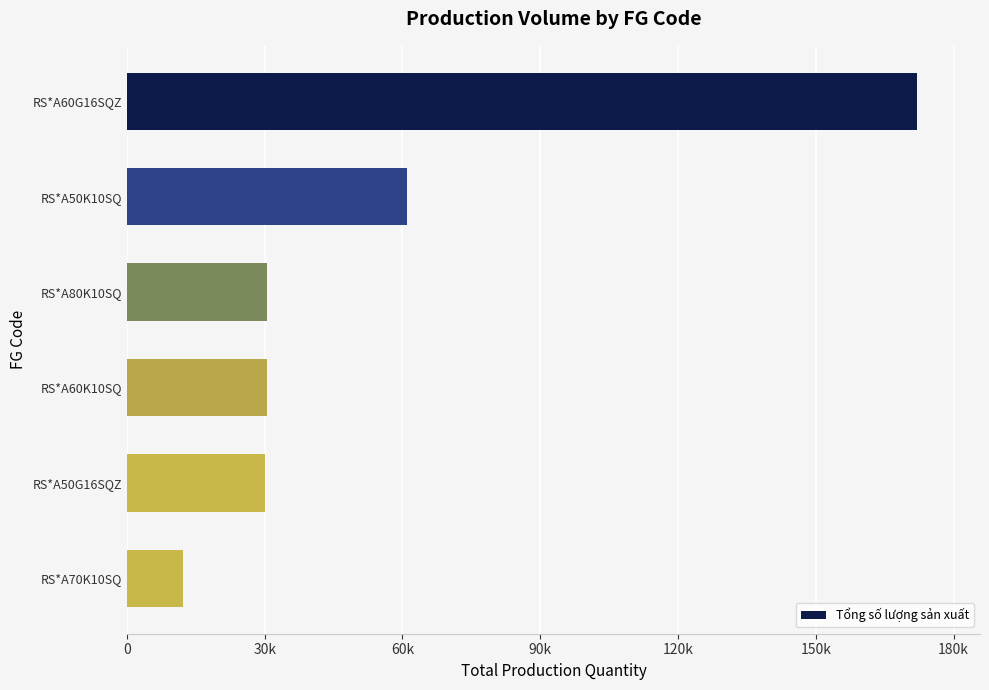

How many bars are there in total?

6